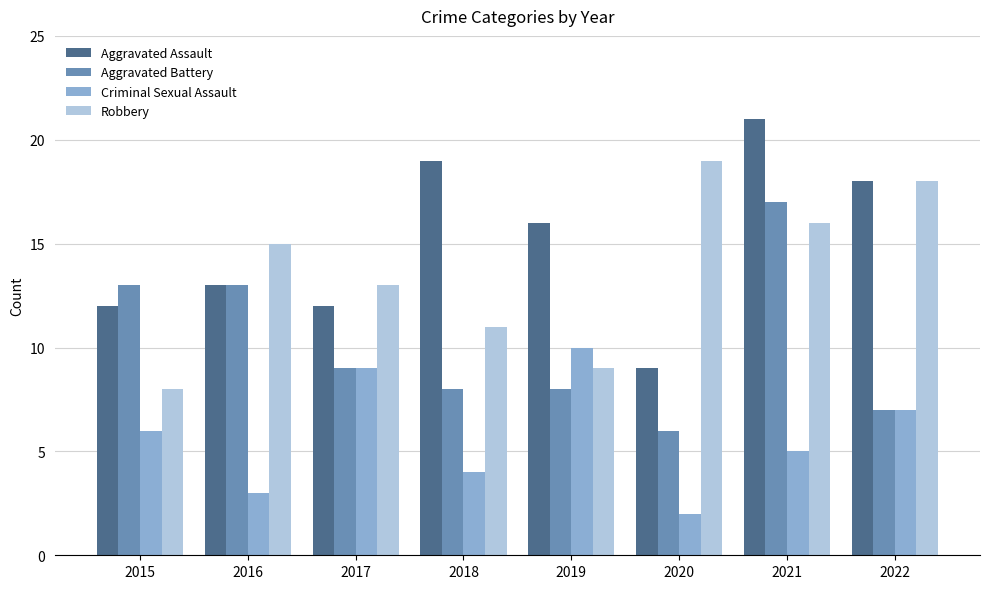

Is it true that Aggravated Assault equals 31 at 2022?

False